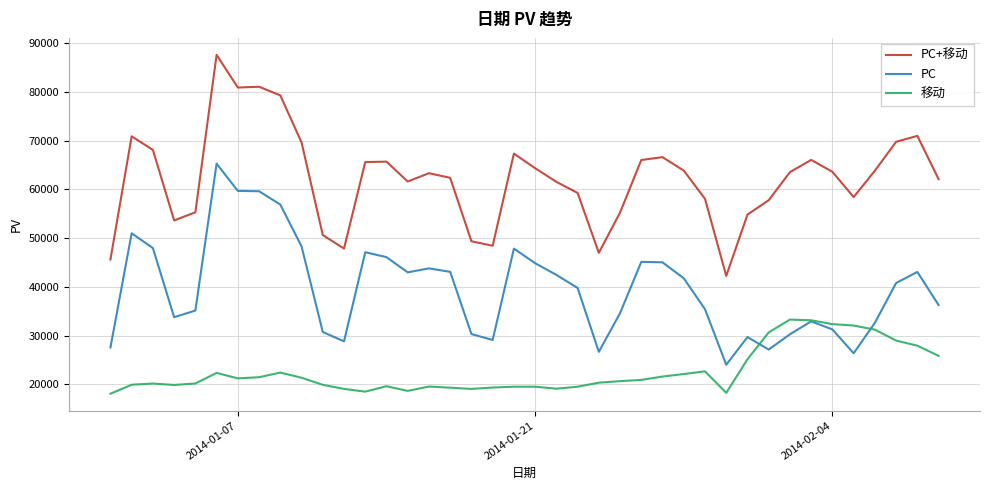

Which series has the largest total across all categories?

PC+移动